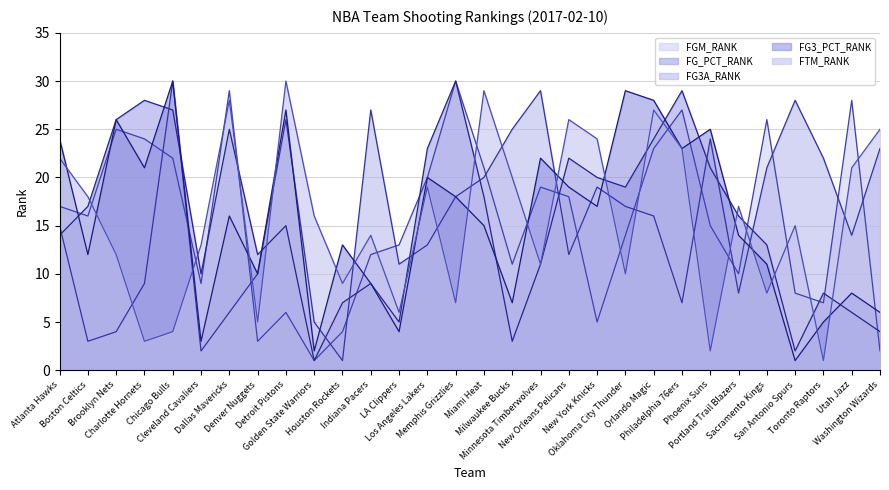

The value of FG_PCT_RANK at Charlotte Hornets is 17. True or false?

False